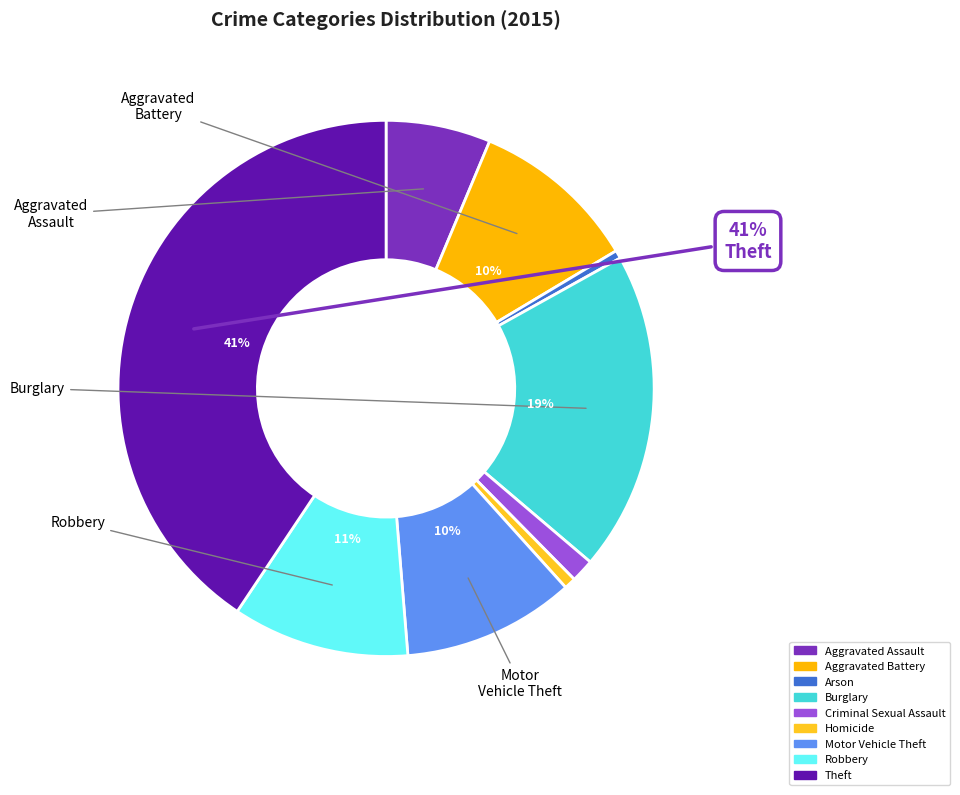

Between Homicide and Criminal Sexual Assault, which is larger?

Criminal Sexual Assault